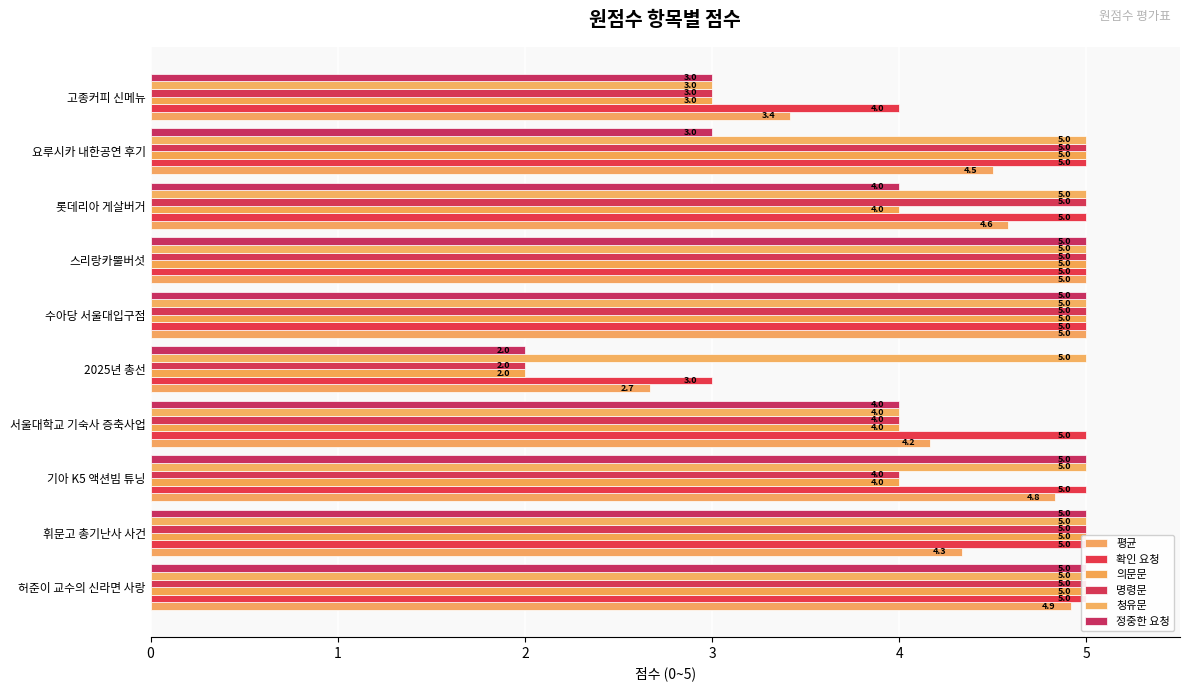

How many data points in 정중한 요청 are less than 5?

5